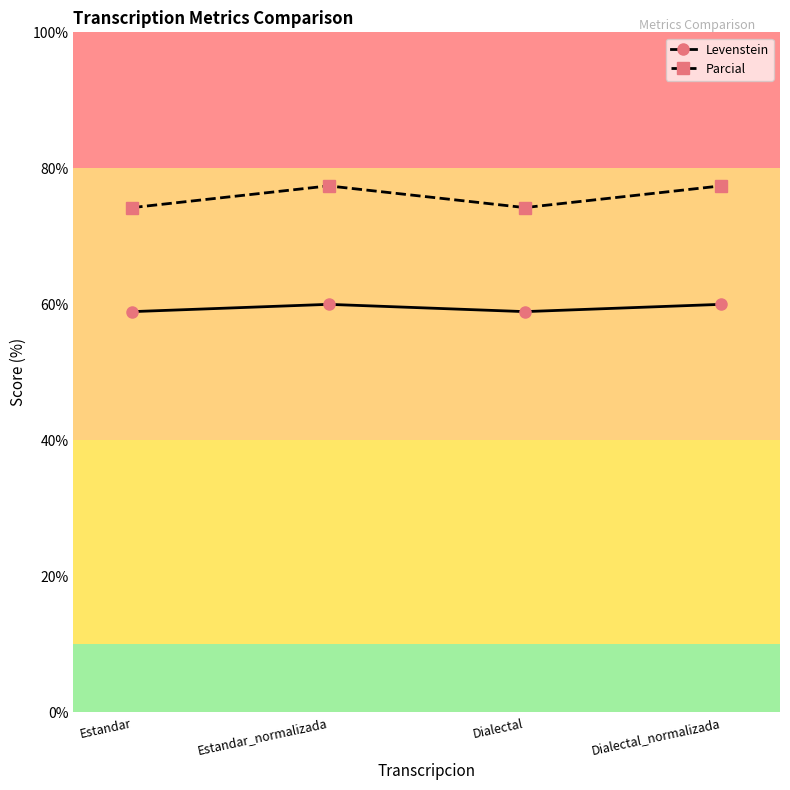

Reading left to right, extract all data points from this chart.

Levenstein: Estandar=58.9	Estandar_normalizada=60.0	Dialectal=58.9	Dialectal_normalizada=60.0
Parcial: Estandar=74.2	Estandar_normalizada=77.4	Dialectal=74.2	Dialectal_normalizada=77.4